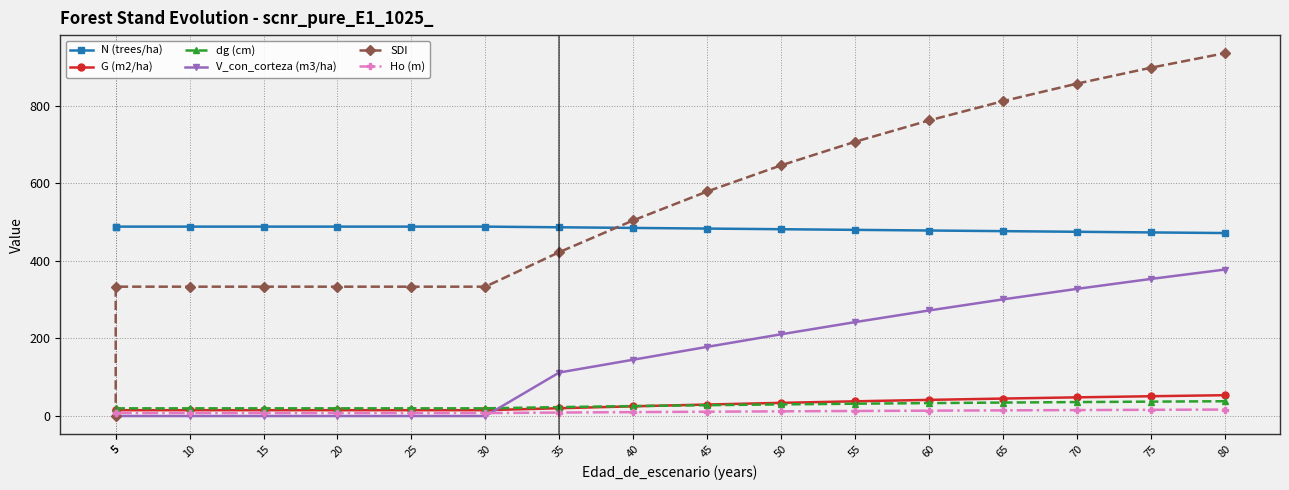

What is the greatest value displayed?

934.9